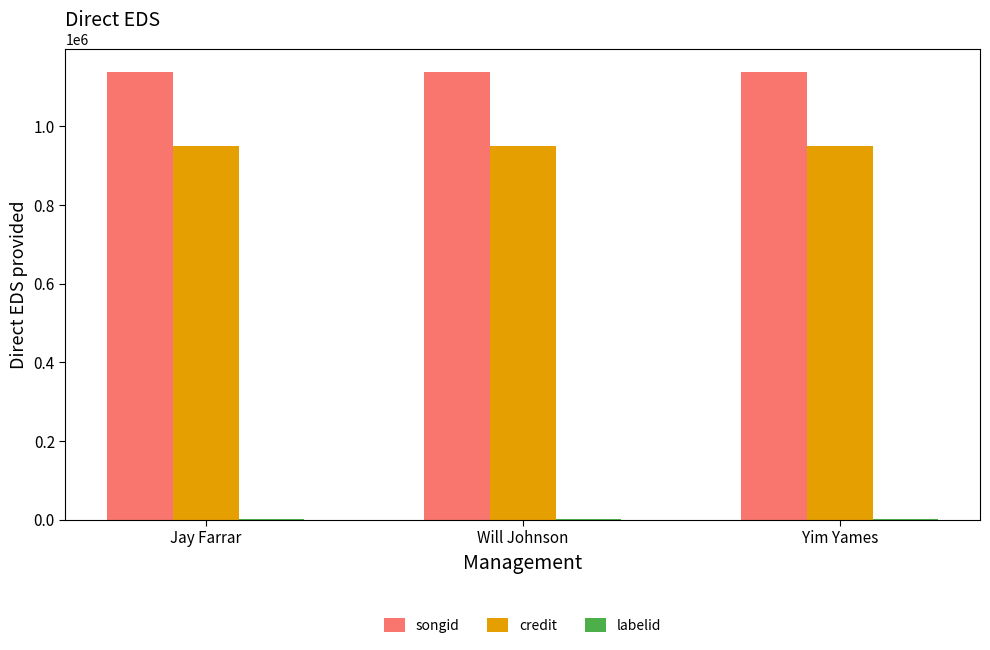

What value does the songid series have at Yim Yames?

1138505